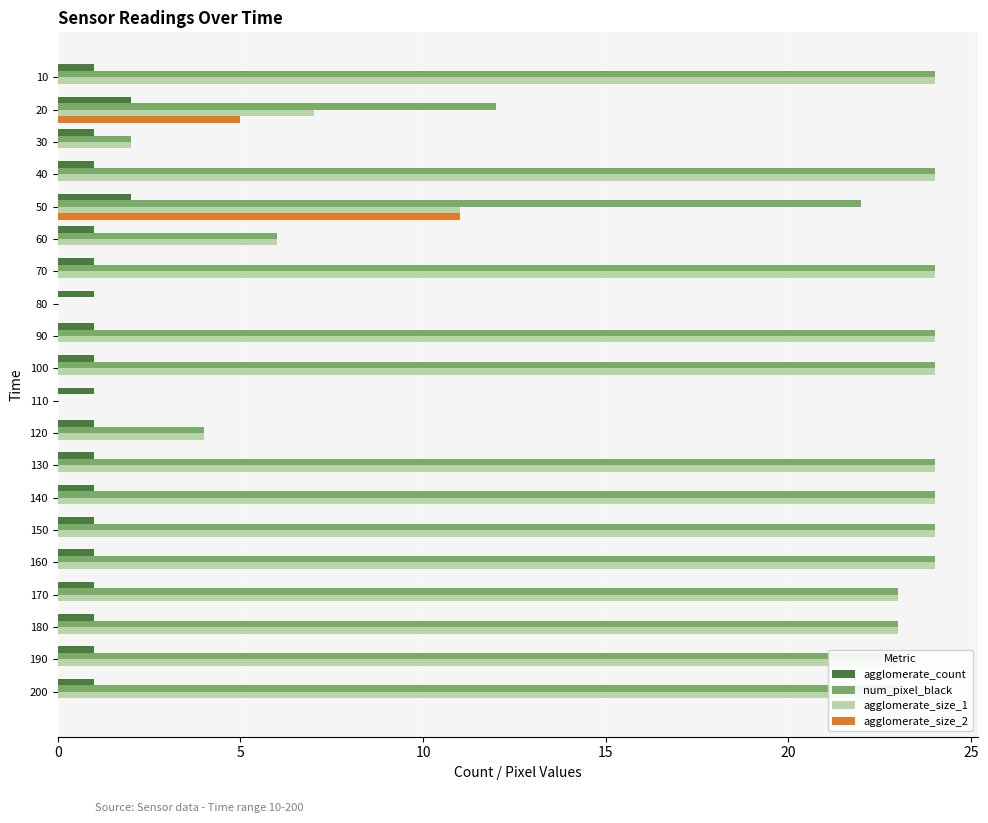

What is the sum of the agglomerate_count values at 170 and 50?

3